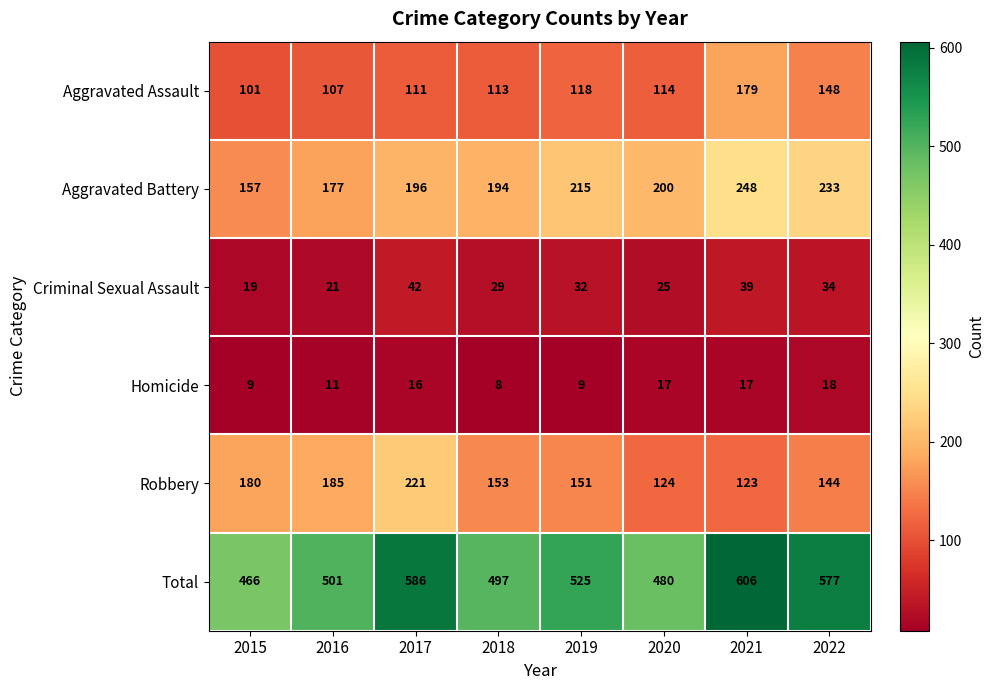

What is the greatest value displayed?

606